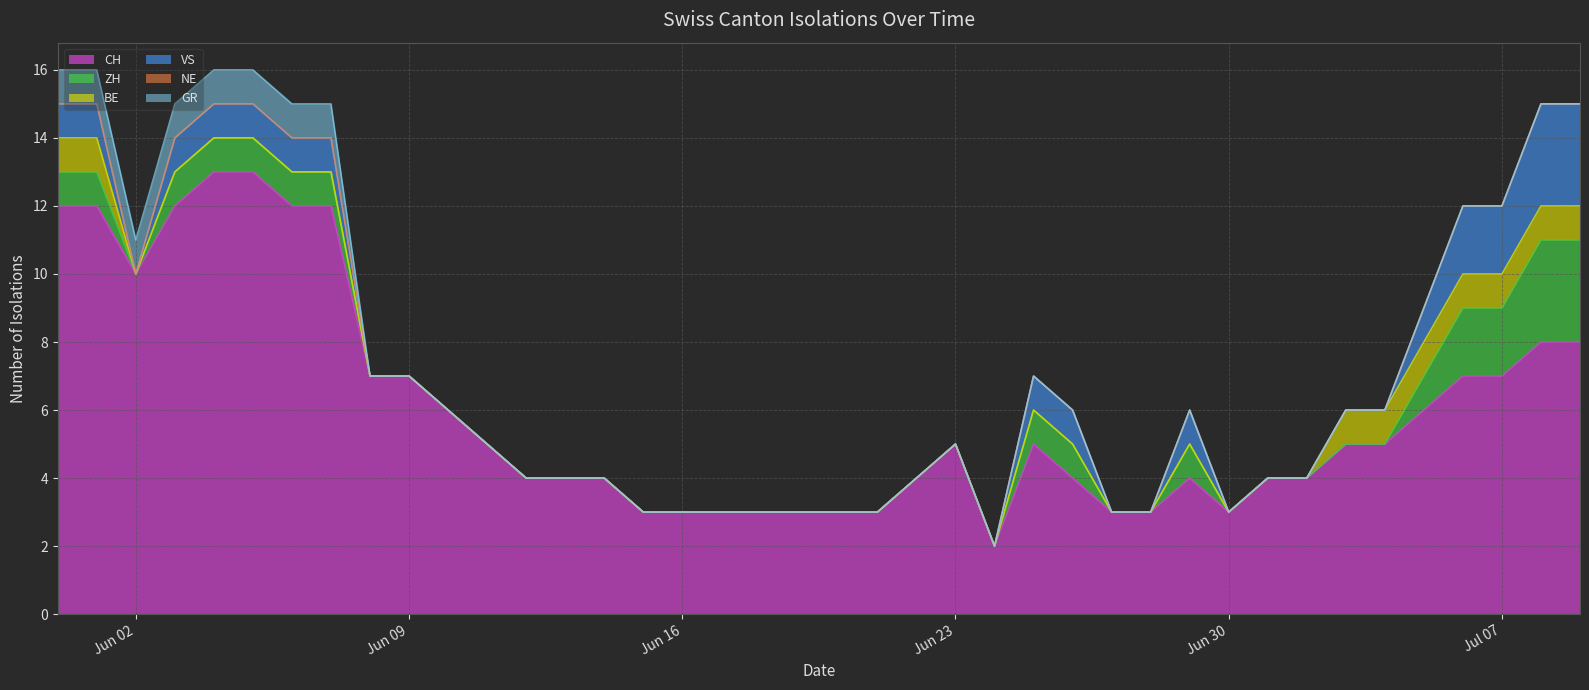

Rank the series by their maximum value, from highest to lowest.

CH, ZH, VS, BE, GR, NE